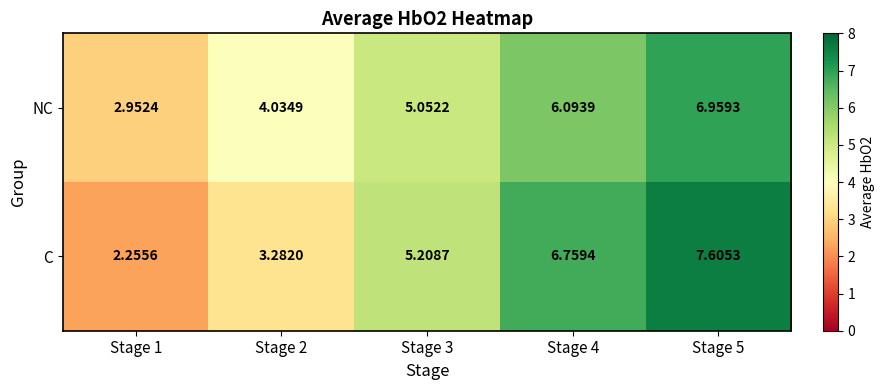

Which series has the widest spread of values?

C